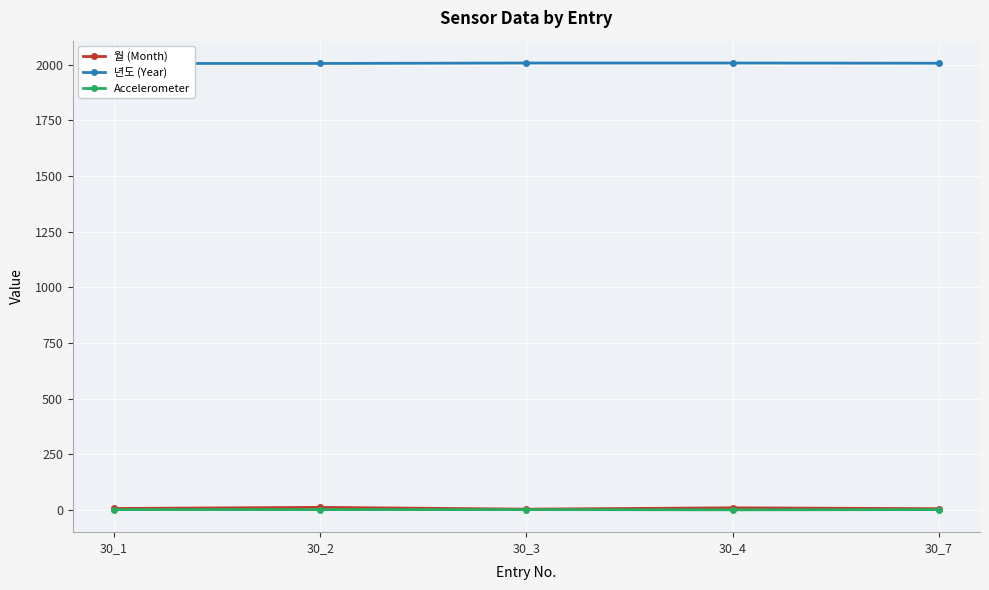

The 월 (Month) series shows 11 at 30_2. True or false?

True